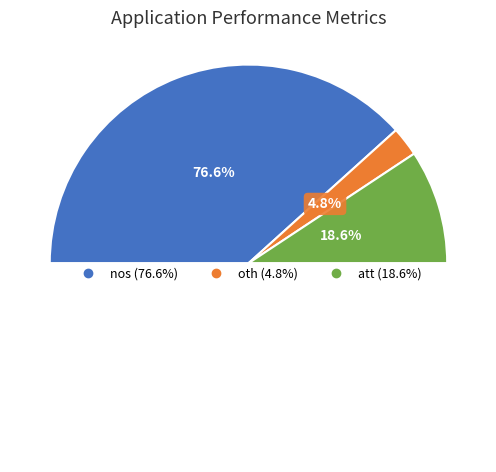

Which category has the biggest portion of the pie?

nos